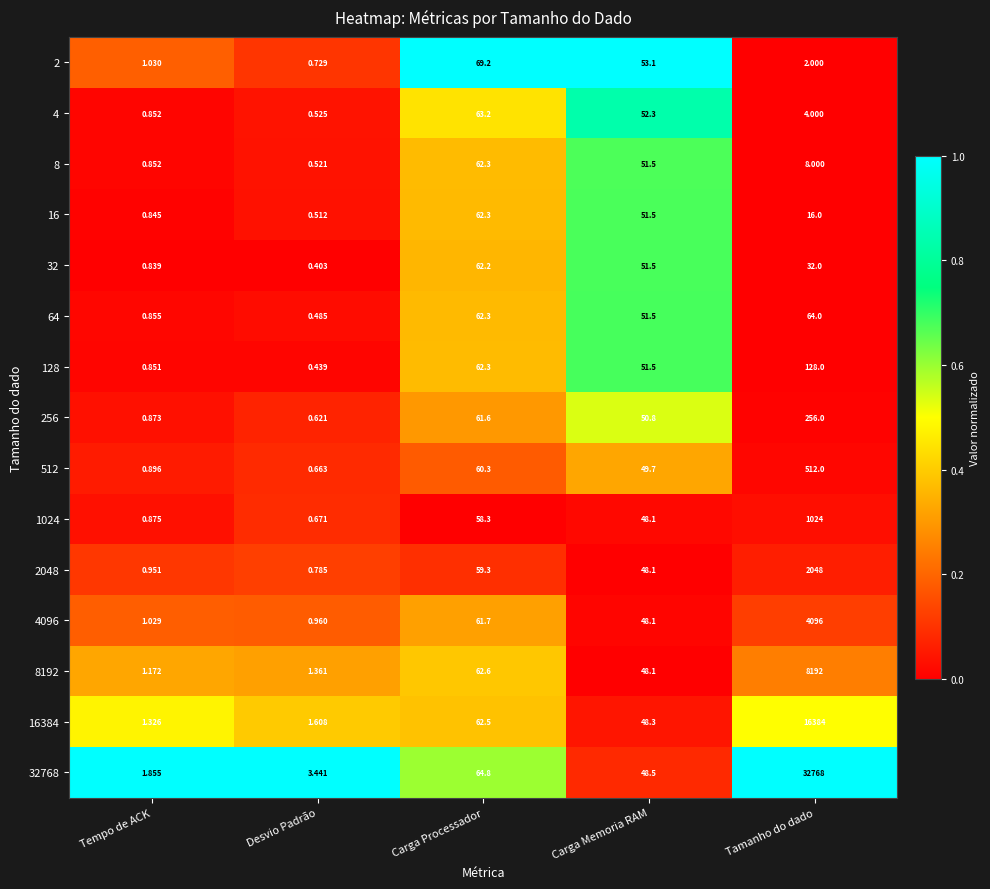

At which label is 2048 closest to 1024?

Carga Processador